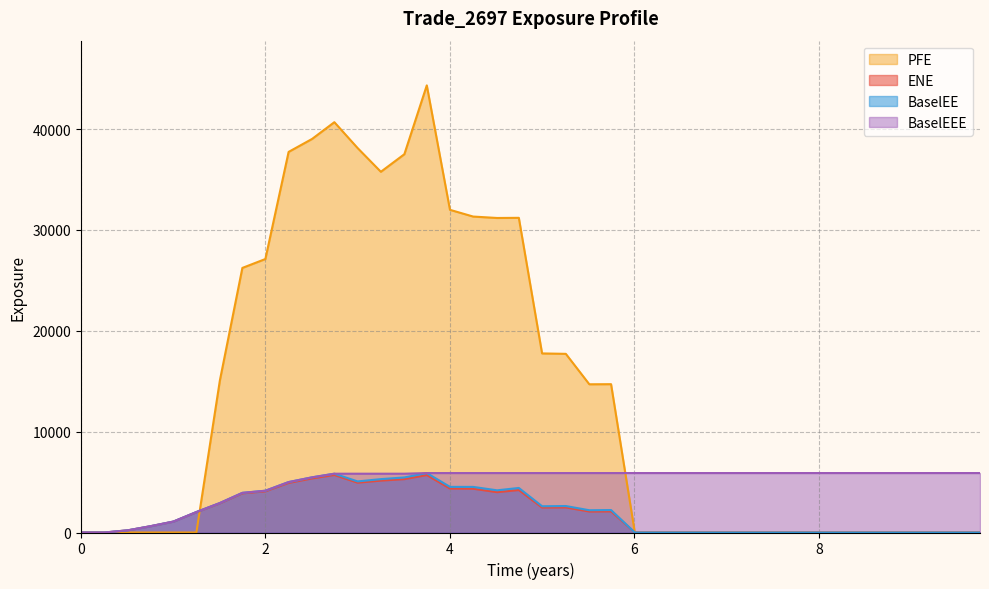

Is it true that PFE equals 21380.1 at 6.00406?

False